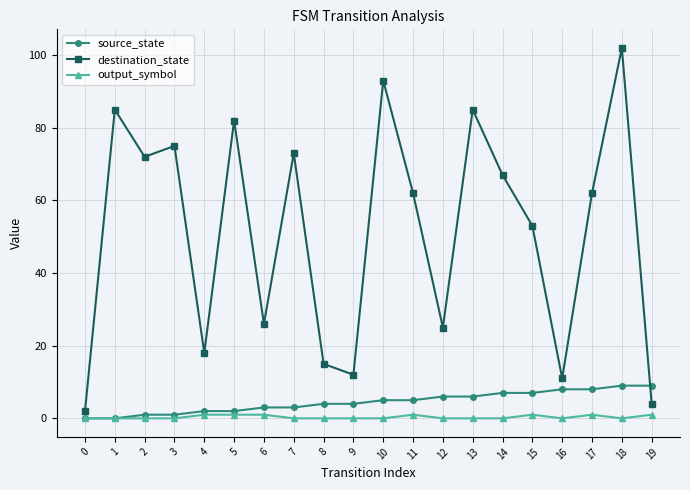

Reading right to left, transcribe all the data shown in this chart.

source_state: 19=9	18=9	17=8	16=8	15=7	14=7	13=6	12=6	11=5	10=5	9=4	8=4	7=3	6=3	5=2	4=2	3=1	2=1	1=0	0=0
destination_state: 19=4	18=102	17=62	16=11	15=53	14=67	13=85	12=25	11=62	10=93	9=12	8=15	7=73	6=26	5=82	4=18	3=75	2=72	1=85	0=2
output_symbol: 19=1	18=0	17=1	16=0	15=1	14=0	13=0	12=0	11=1	10=0	9=0	8=0	7=0	6=1	5=1	4=1	3=0	2=0	1=0	0=0